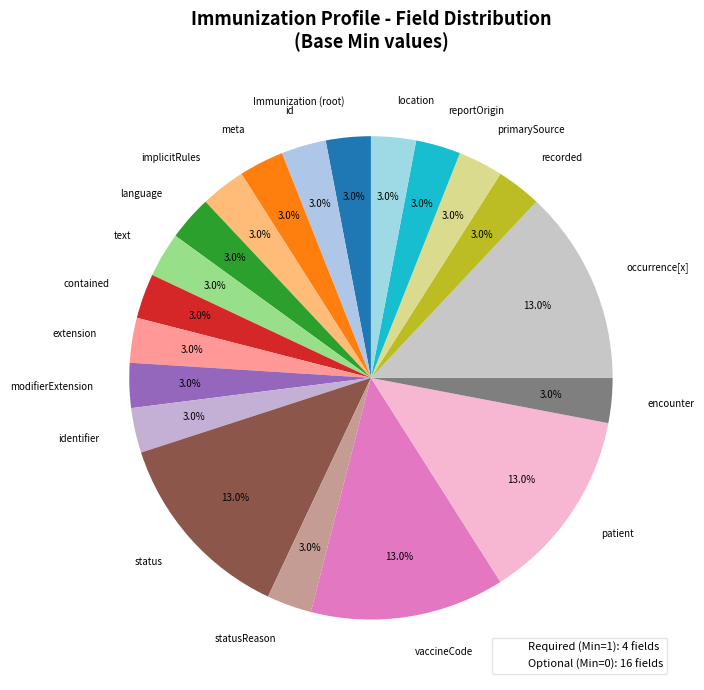

Is there any slice that represents more than half of the pie?

No